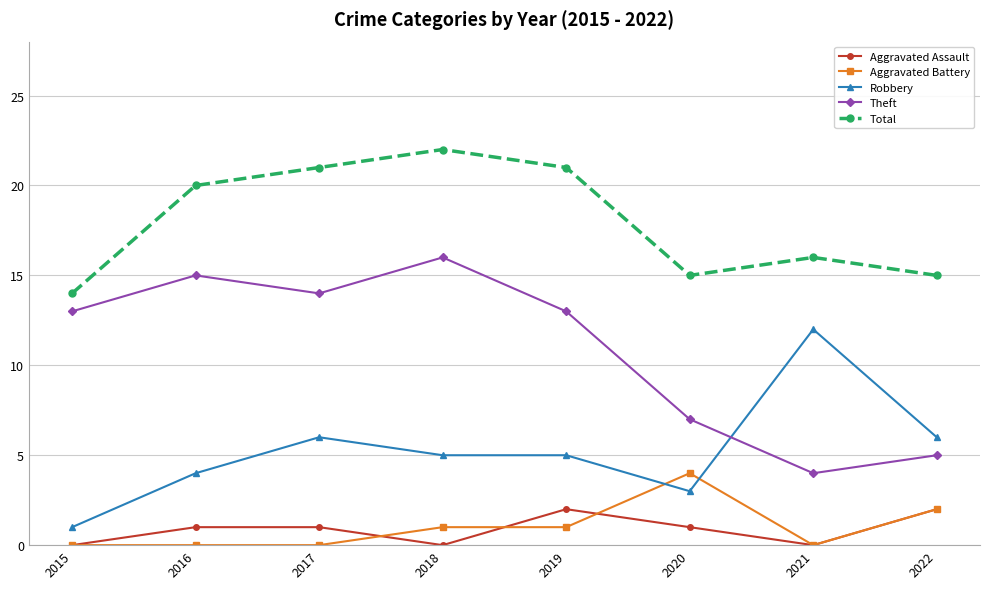

What is the difference between the second highest and minimum values in the Theft series?

11